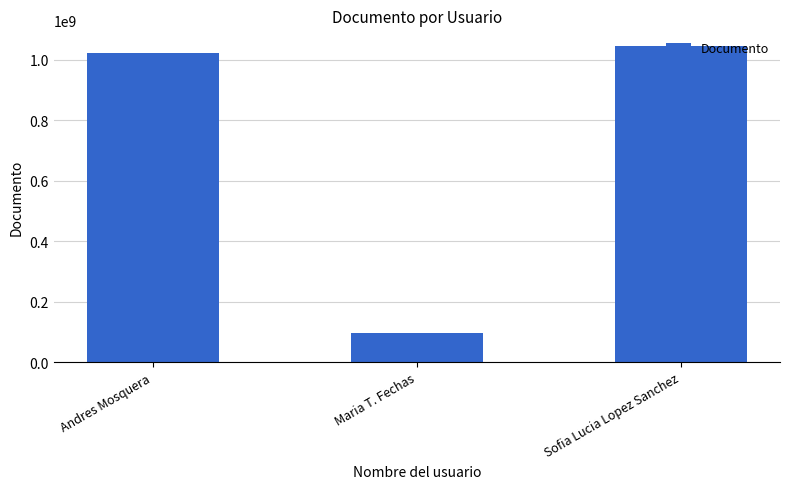

What is the difference between the maximum and second lowest values?

22231657